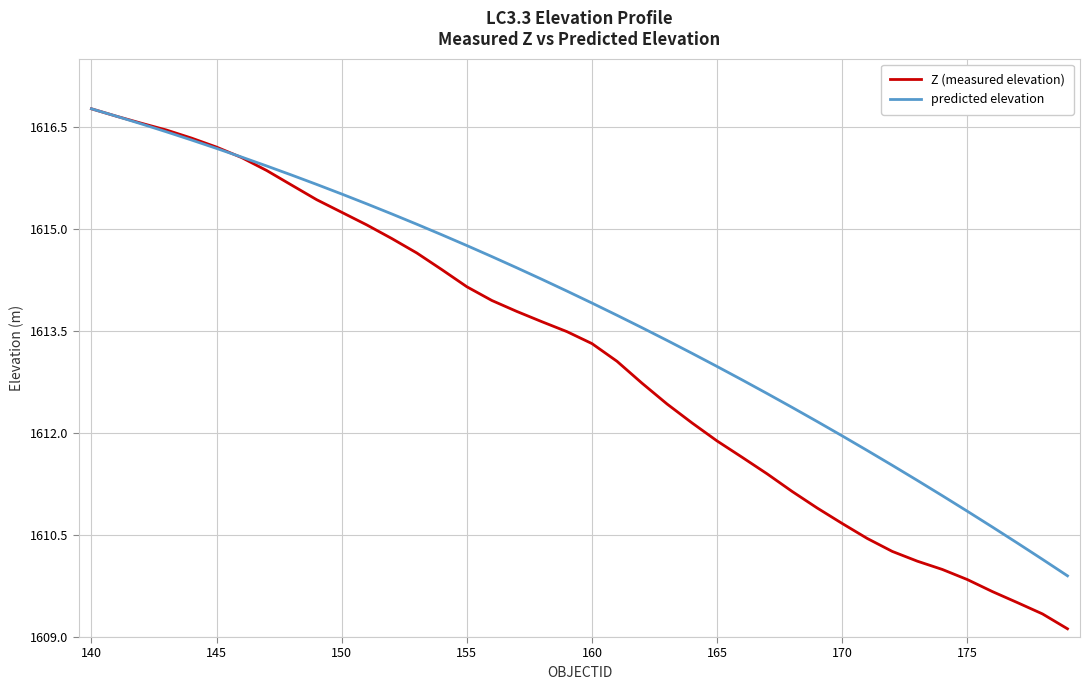

Does the chart display data point markers on the line(s)?

No